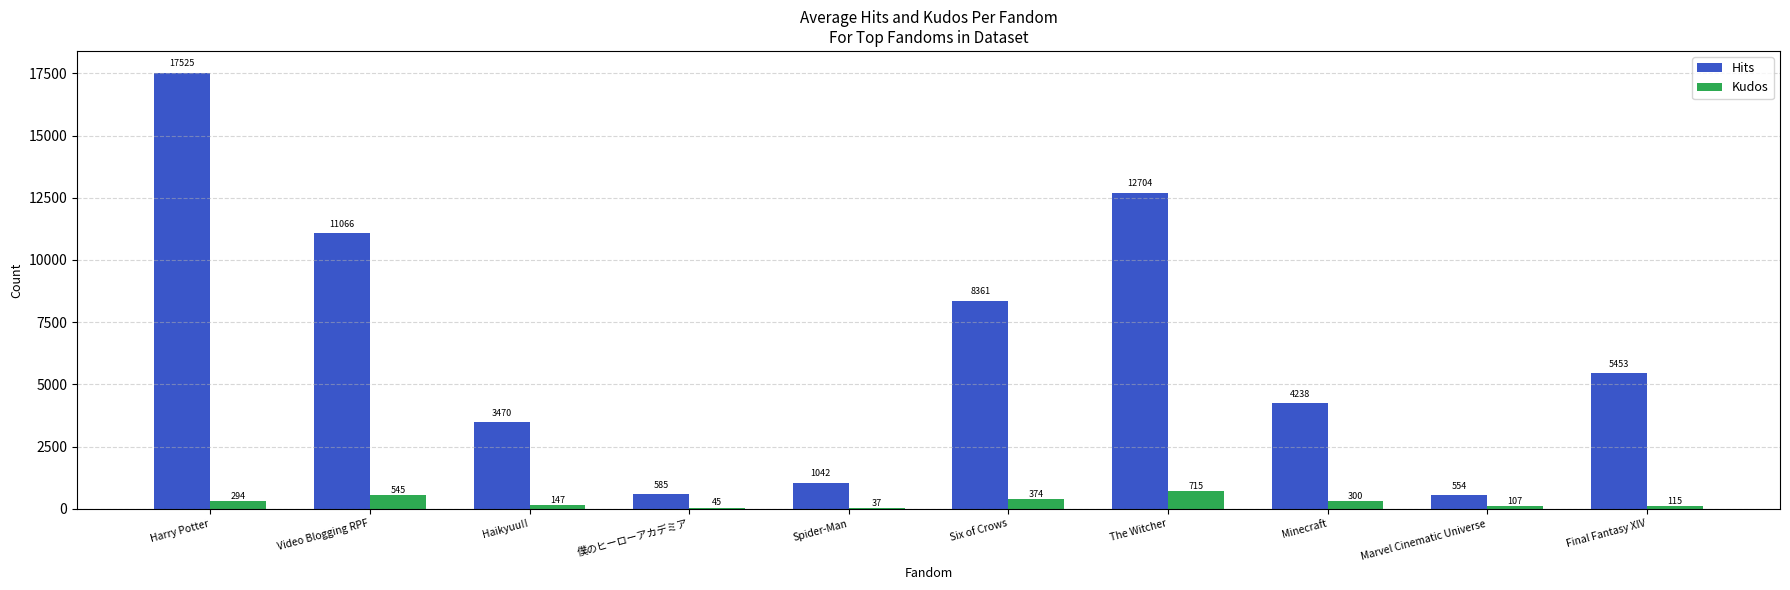

Between Harry Potter and Final Fantasy XIV, which series saw the biggest shift?

Hits